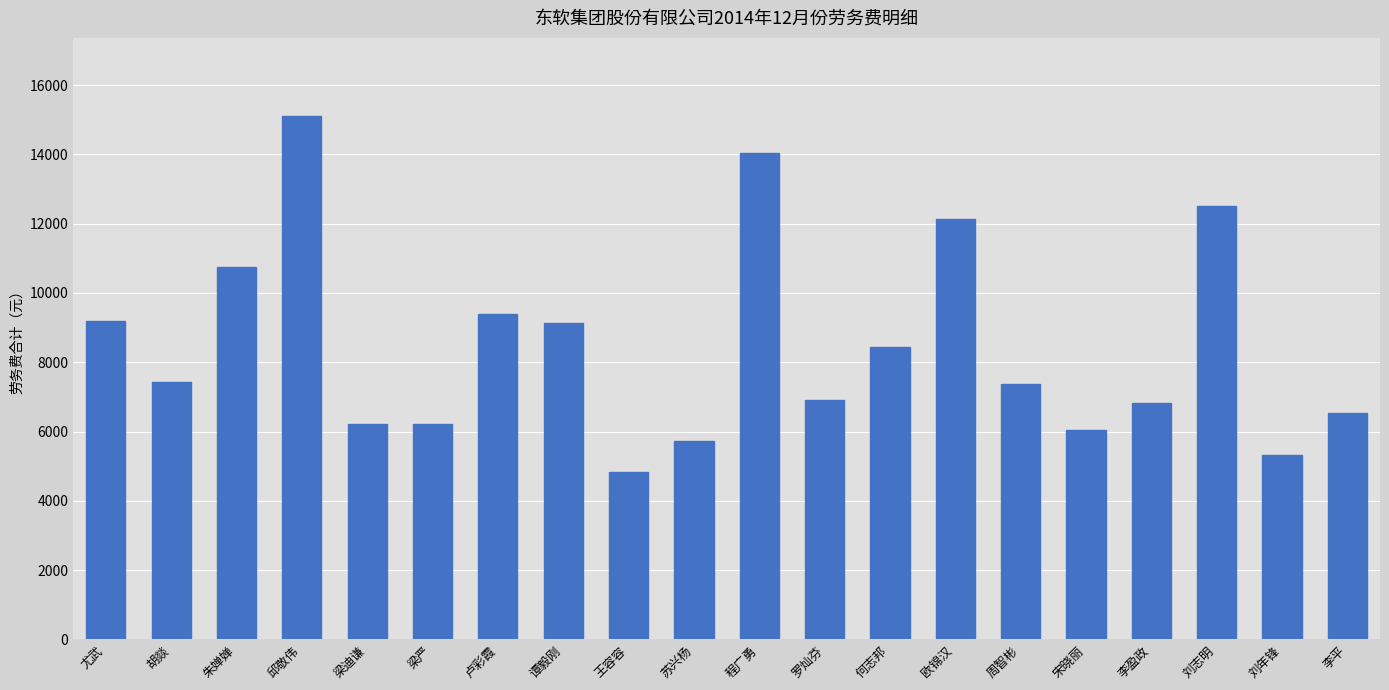

Which label corresponds to the smallest value in the chart?

王容容